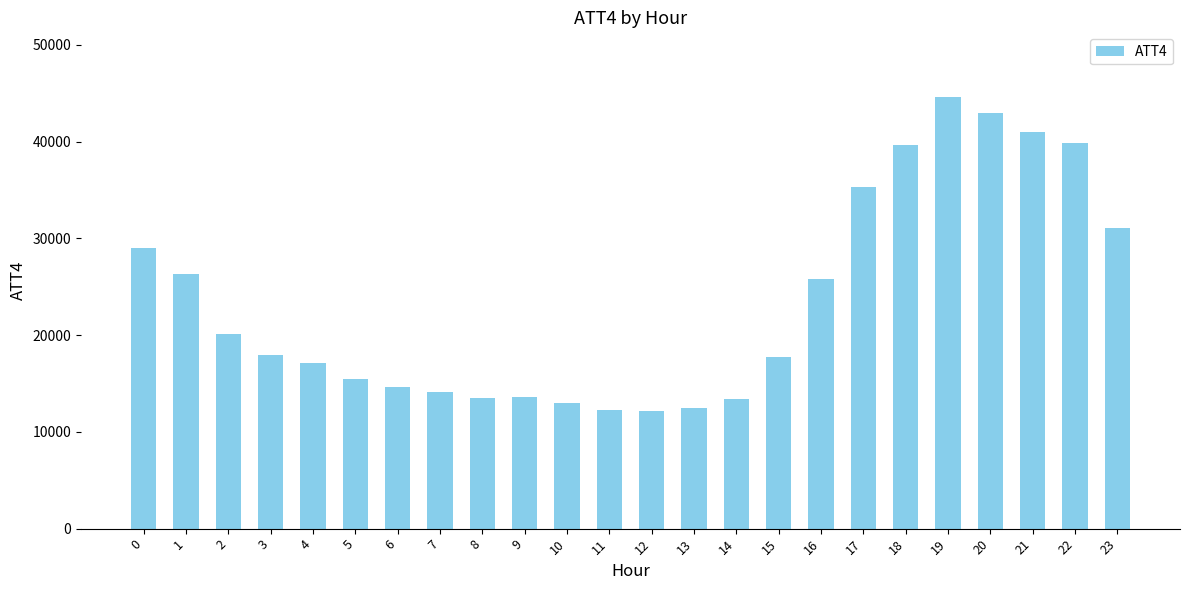

What is the difference between the values at 7 and 16?

11700